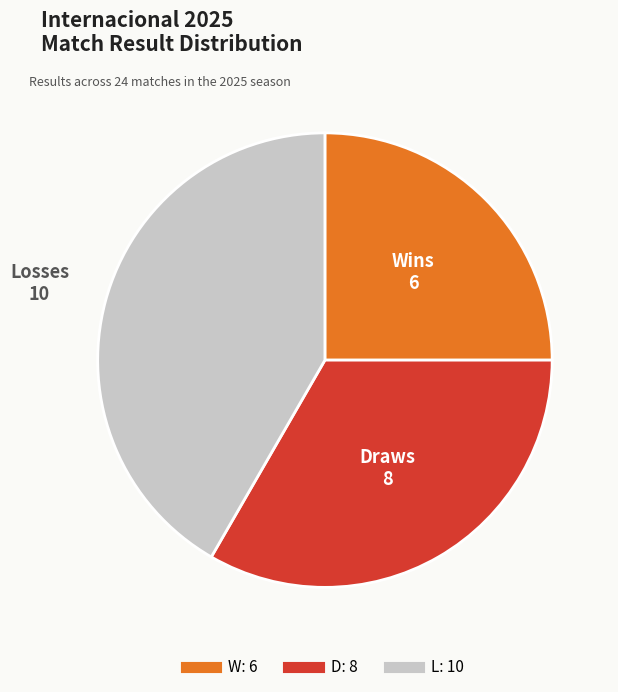

Between D and W, which is larger?

D